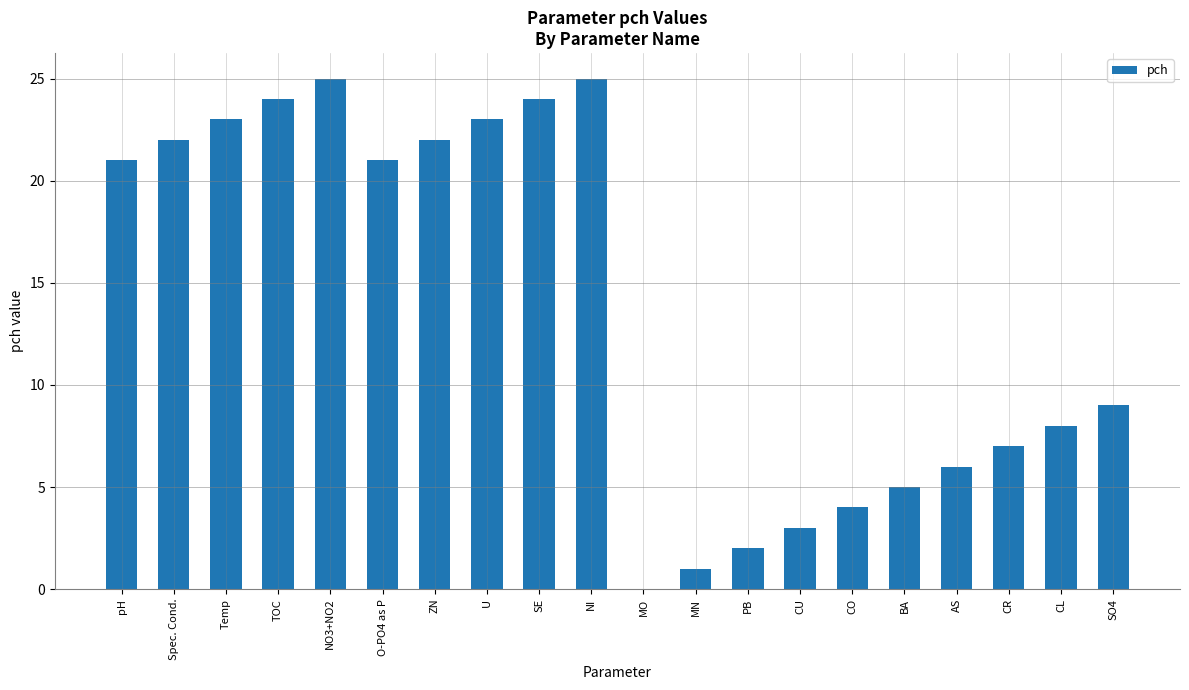

What is the maximum value shown in the chart?

25